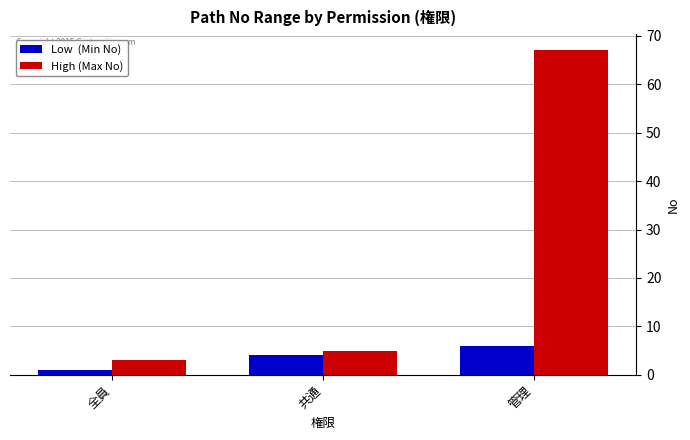

What is the total value across all series at 管理?

73